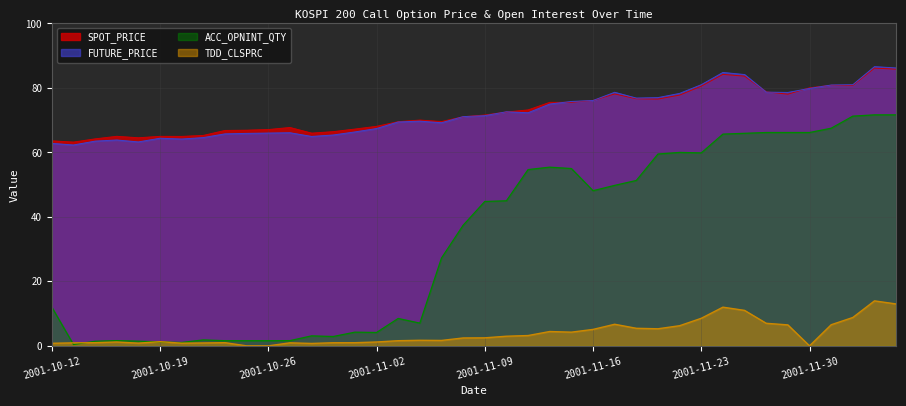

Which series changed the most between 2001-11-20 and 2001-11-27?

ACC_OPNINT_QTY